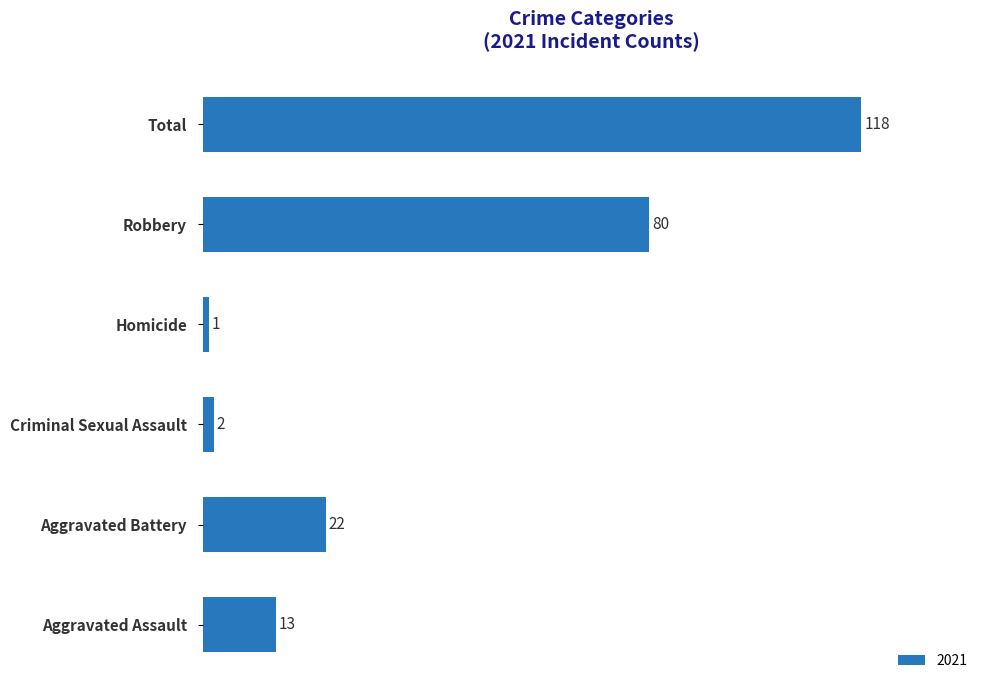

What is the greatest value displayed?

118